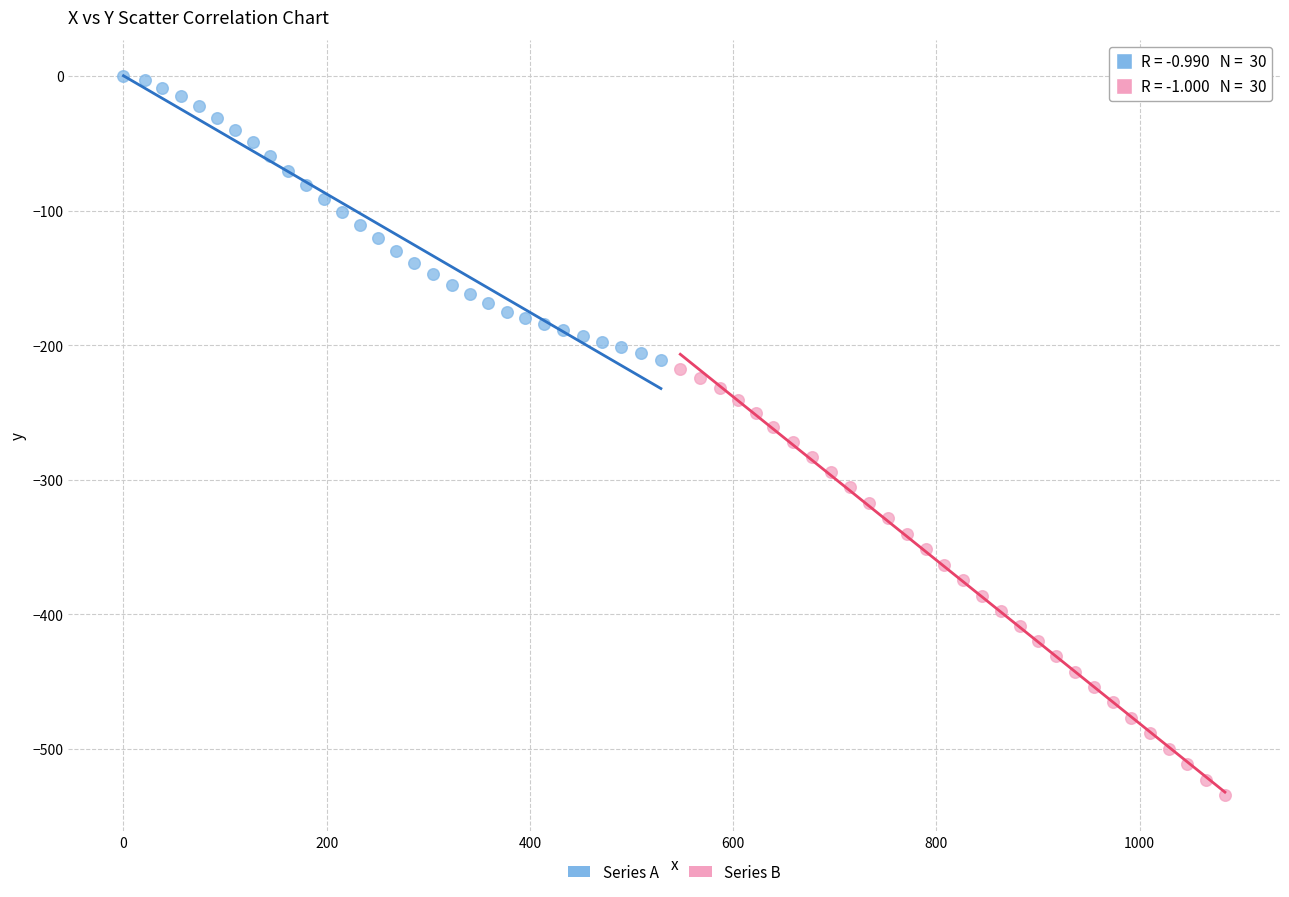

Which series reaches the minimum Y coordinate?

Series B